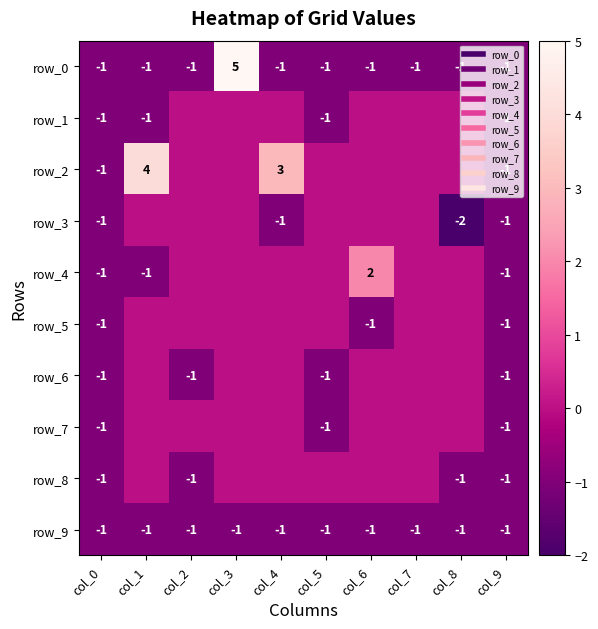

How many categories are shown in the chart?

10